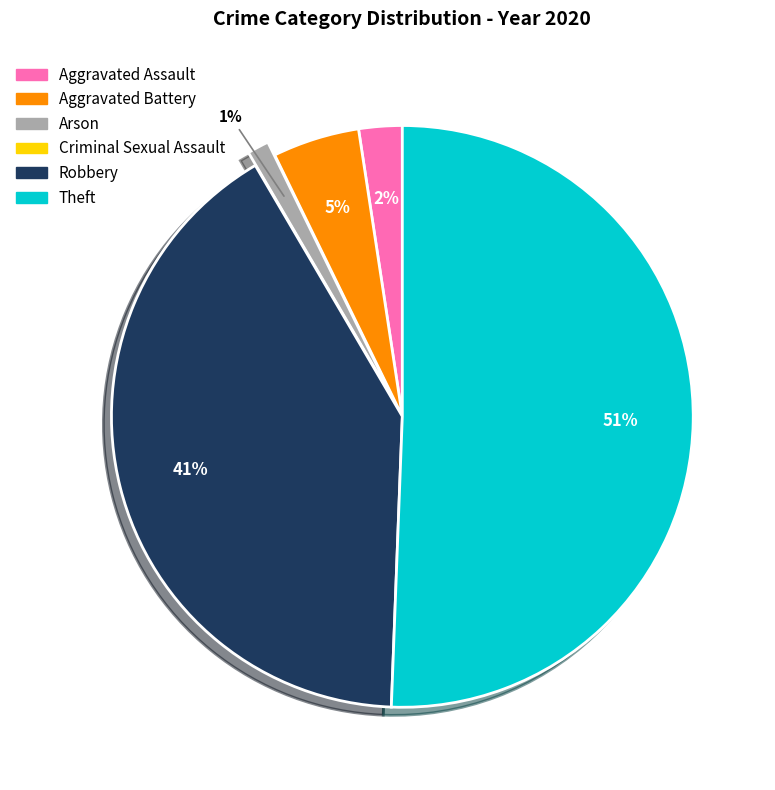

Between Aggravated Battery and Robbery, which is larger?

Robbery